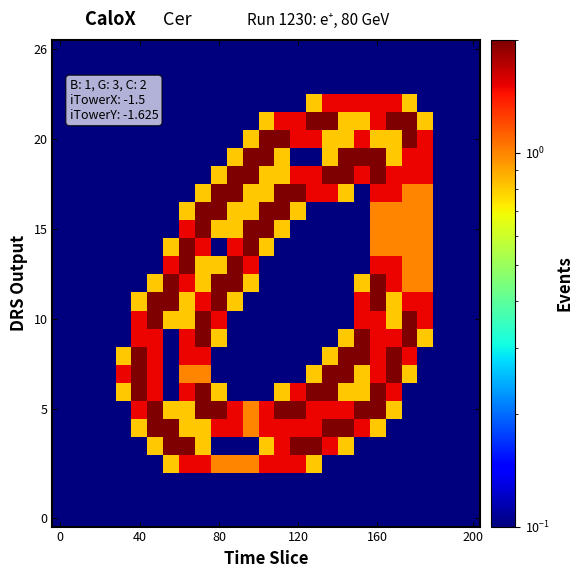

How many series are shown in this chart?

27